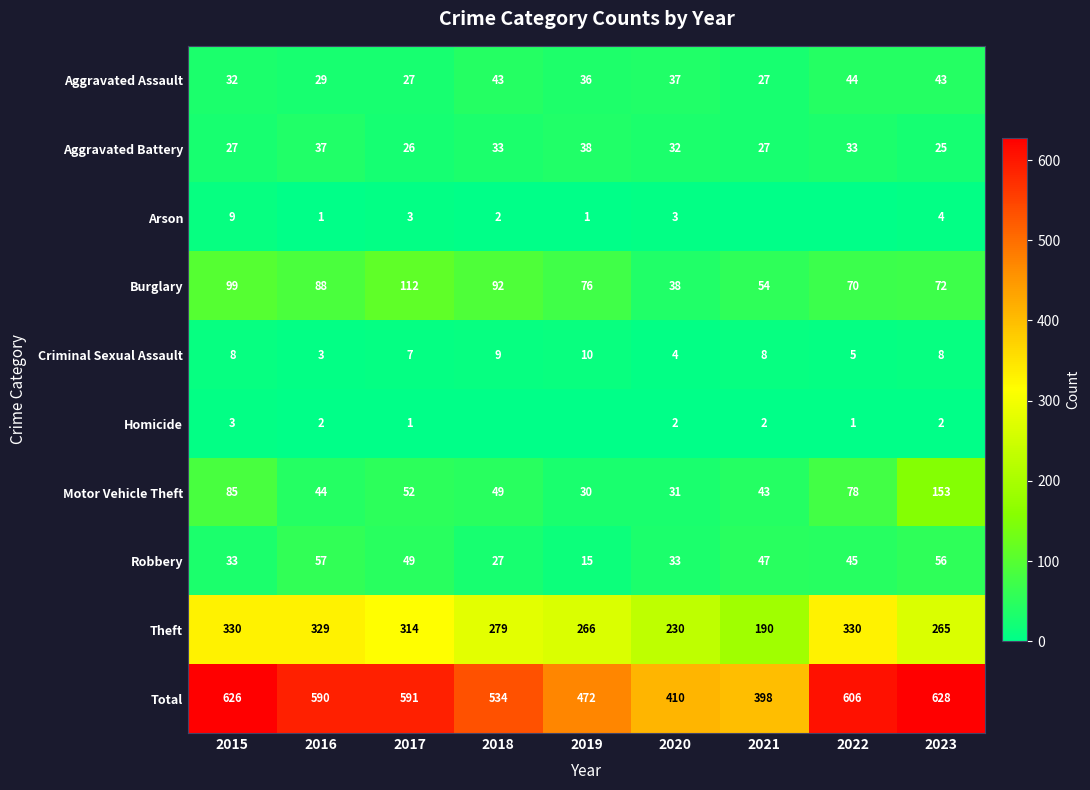

Rank the series at 2017 from lowest to highest value.

Homicide, Arson, Criminal Sexual Assault, Aggravated Battery, Aggravated Assault, Robbery, Motor Vehicle Theft, Burglary, Theft, Total